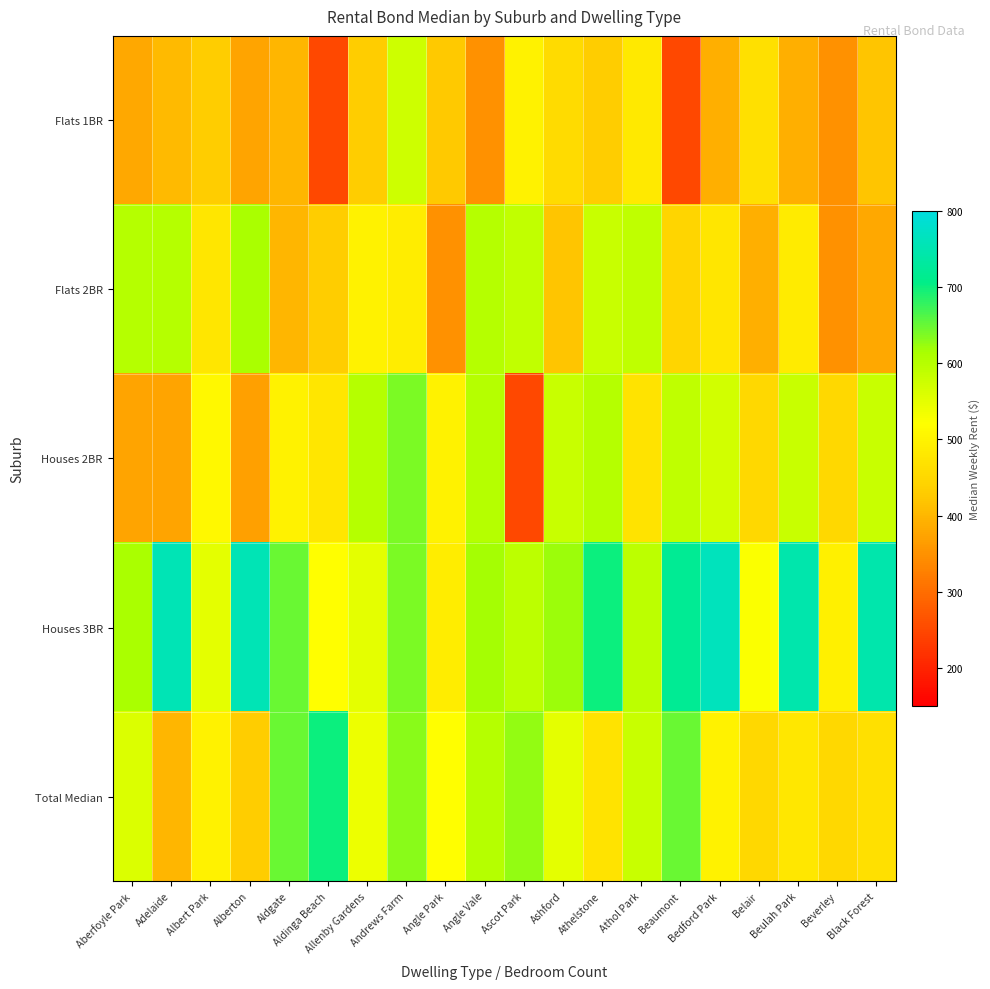

Reading right to left, transcribe all the data shown in this chart.

Flats 1BR: Black Forest=420.0	Beverley=350.0	Beulah Park=390.0	Belair=465.0	Bedford Park=390.0	Beaumont=250.0	Athol Park=482.5	Athelstone=430.0	Ashford=455.0	Ascot Park=500.0	Angle Vale=350.0	Angle Park=425.0	Andrews Farm=575.0	Allenby Gardens=430.0	Aldinga Beach=250.0	Aldgate=400.0	Alberton=375.0	Albert Park=430.0	Adelaide=405.0	Aberfoyle Park=380.0
Flats 2BR: Black Forest=380.0	Beverley=350.0	Beulah Park=487.5	Belair=390.0	Bedford Park=477.5	Beaumont=445.0	Athol Park=590.0	Athelstone=580.0	Ashford=420.0	Ascot Park=587.5	Angle Vale=600.0	Angle Park=350.0	Andrews Farm=490.0	Allenby Gardens=500.0	Aldinga Beach=430.0	Aldgate=400.0	Alberton=612.5	Albert Park=475.0	Adelaide=600.0	Aberfoyle Park=600.0
Houses 2BR: Black Forest=580.0	Beverley=450.0	Beulah Park=580.0	Belair=450.0	Bedford Park=570.0	Beaumont=590.0	Athol Park=470.0	Athelstone=600.0	Ashford=580.0	Ascot Park=250.0	Angle Vale=600.0	Angle Park=500.0	Andrews Farm=640.0	Allenby Gardens=600.0	Aldinga Beach=475.0	Aldgate=500.0	Alberton=369.6	Albert Park=510.0	Adelaide=375.0	Aberfoyle Park=375.0
Houses 3BR: Black Forest=745.0	Beverley=495.0	Beulah Park=745.0	Belair=525.0	Bedford Park=762.5	Beaumont=720.0	Athol Park=592.5	Athelstone=700.0	Ashford=620.0	Ascot Park=592.5	Angle Vale=615.0	Angle Park=490.0	Andrews Farm=640.0	Allenby Gardens=550.0	Aldinga Beach=520.0	Aldgate=650.0	Alberton=755.0	Albert Park=550.0	Adelaide=755.0	Aberfoyle Park=612.5
Total Median: Black Forest=465.0	Beverley=450.0	Beulah Park=480.0	Belair=450.0	Bedford Park=500.0	Beaumont=650.0	Athol Park=580.0	Athelstone=470.0	Ashford=550.0	Ascot Park=625.0	Angle Vale=600.0	Angle Park=520.0	Andrews Farm=630.0	Allenby Gardens=540.0	Aldinga Beach=700.0	Aldgate=650.0	Alberton=430.0	Albert Park=500.0	Adelaide=400.0	Aberfoyle Park=560.0